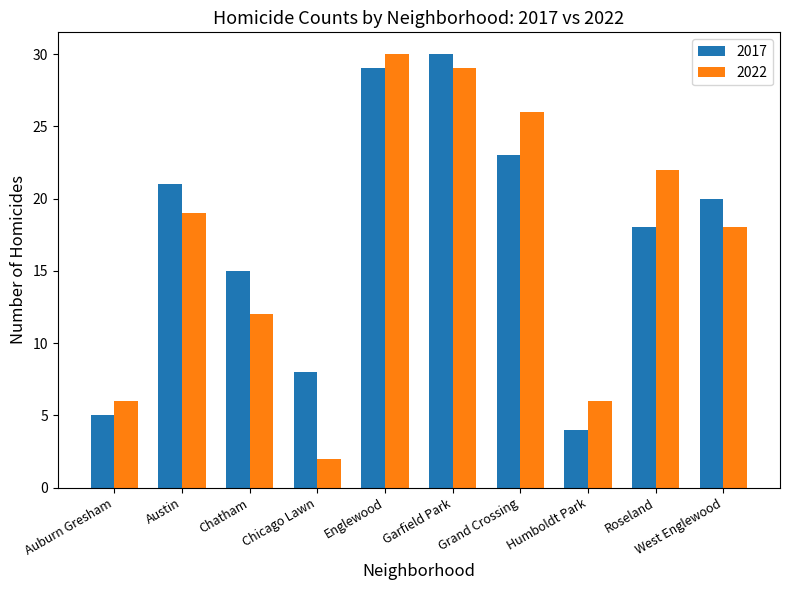

At which label is 2022 closest to 16?

West Englewood